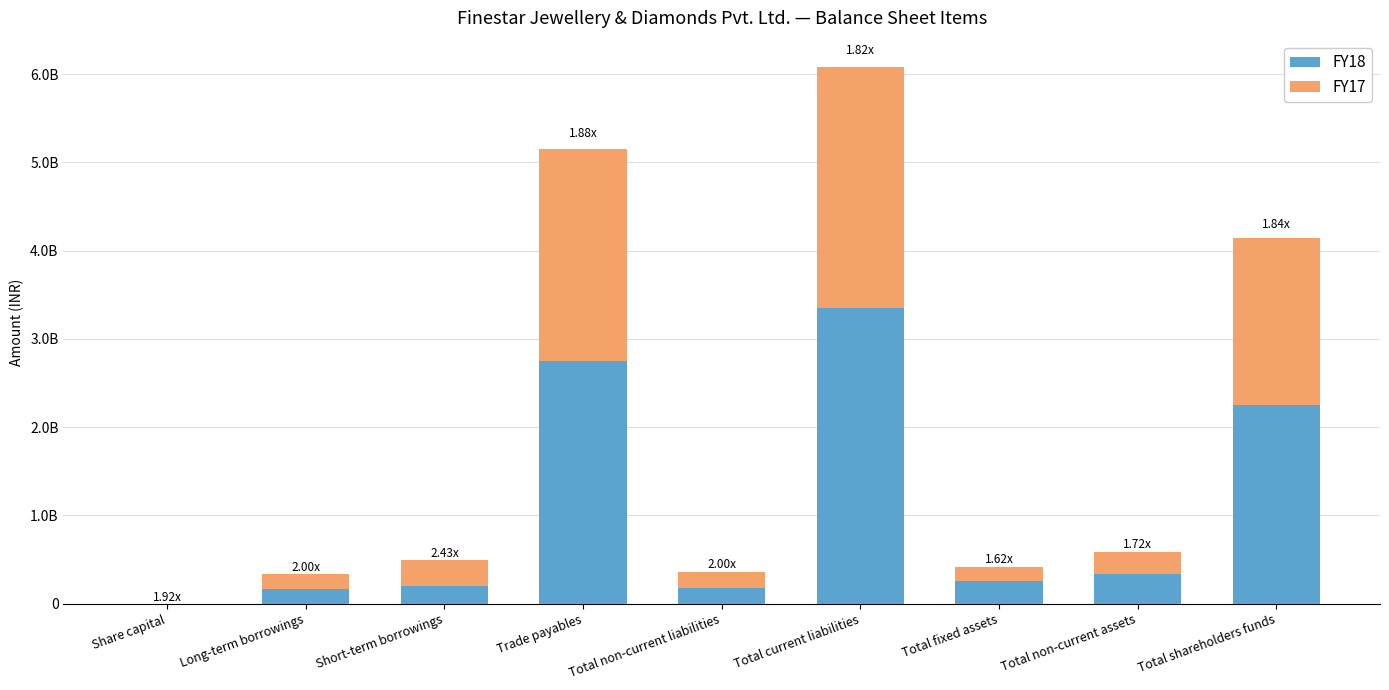

Does the chart contain stacked bars?

Yes